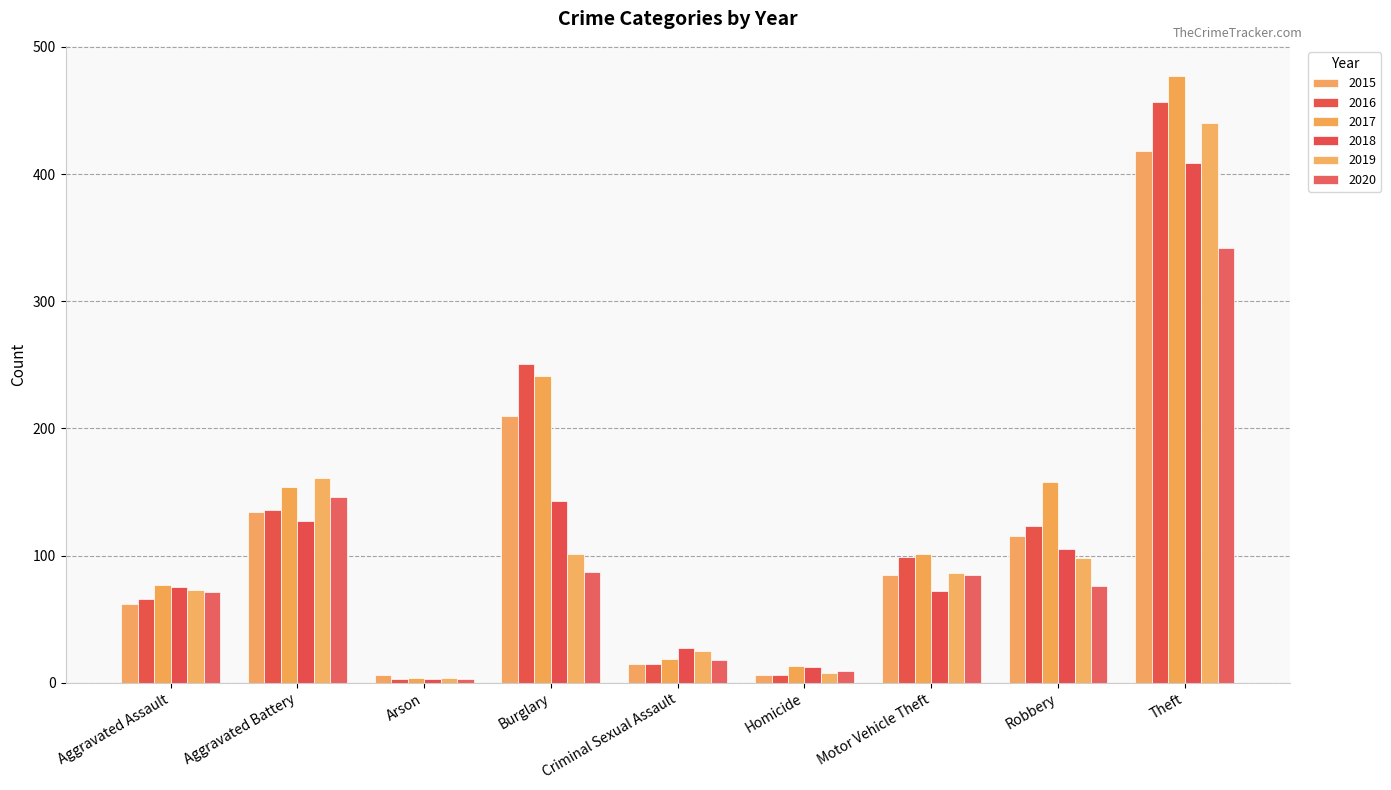

Between Theft and Burglary, which is larger?

Theft